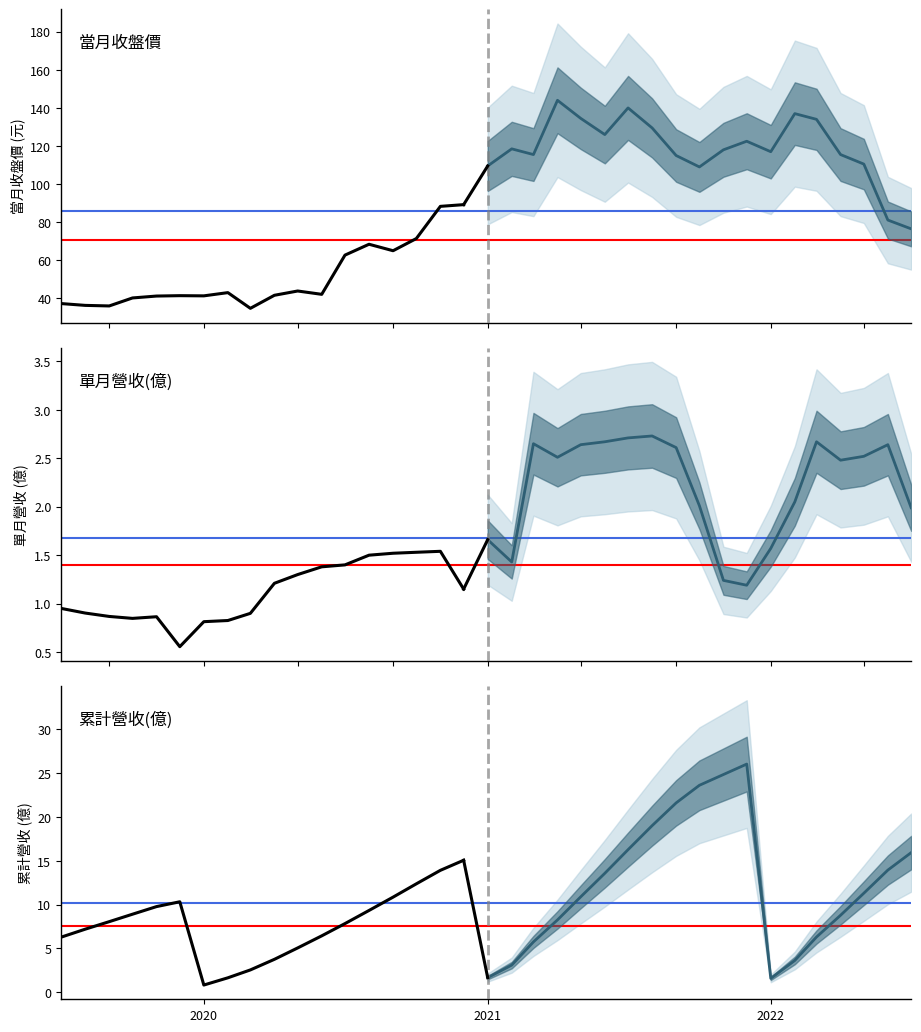

How many lines are shown in the chart?

3